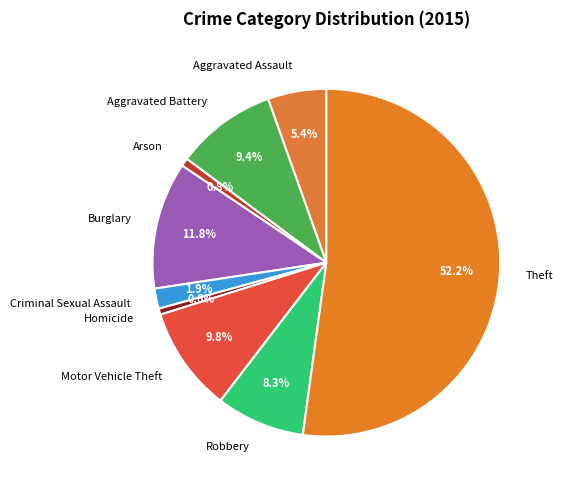

Is the sum of Motor Vehicle Theft and Arson greater than half?

No